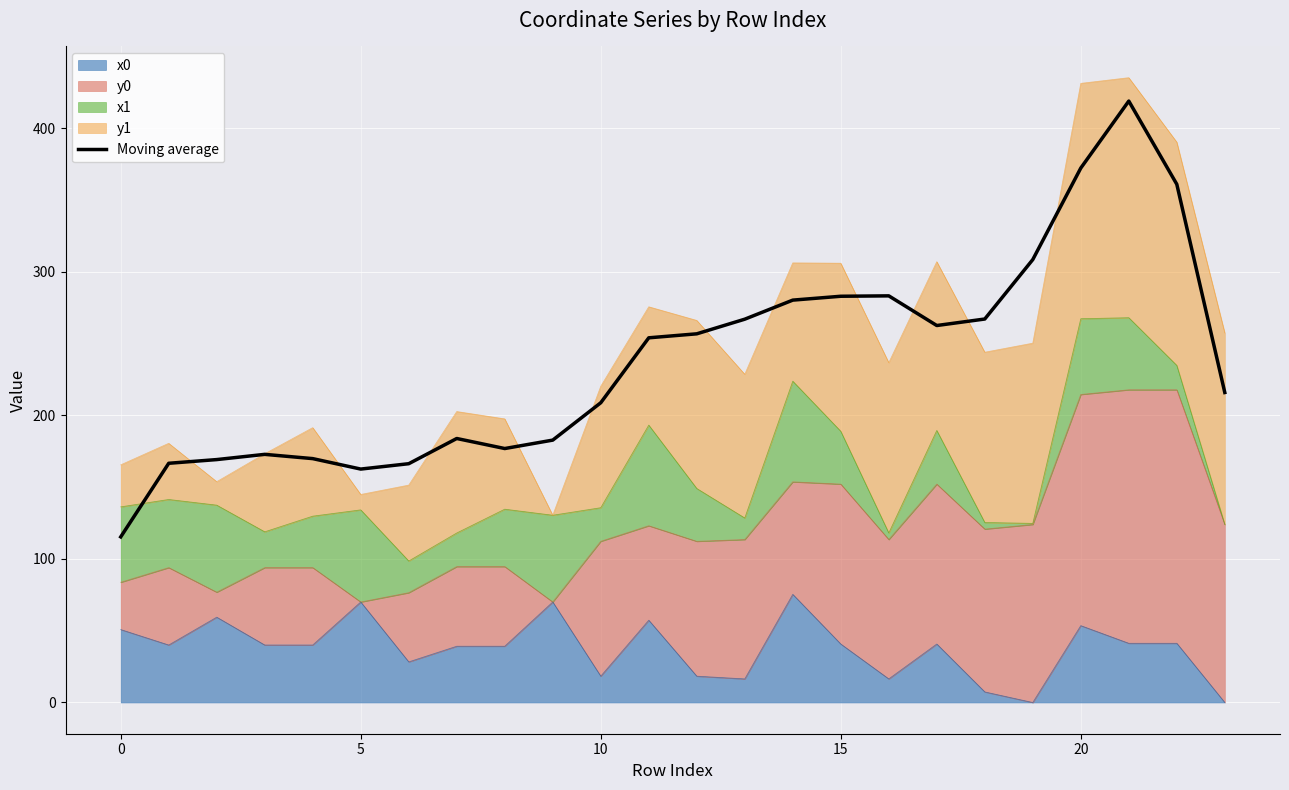

What is the difference between the maximum and minimum values?

303.7